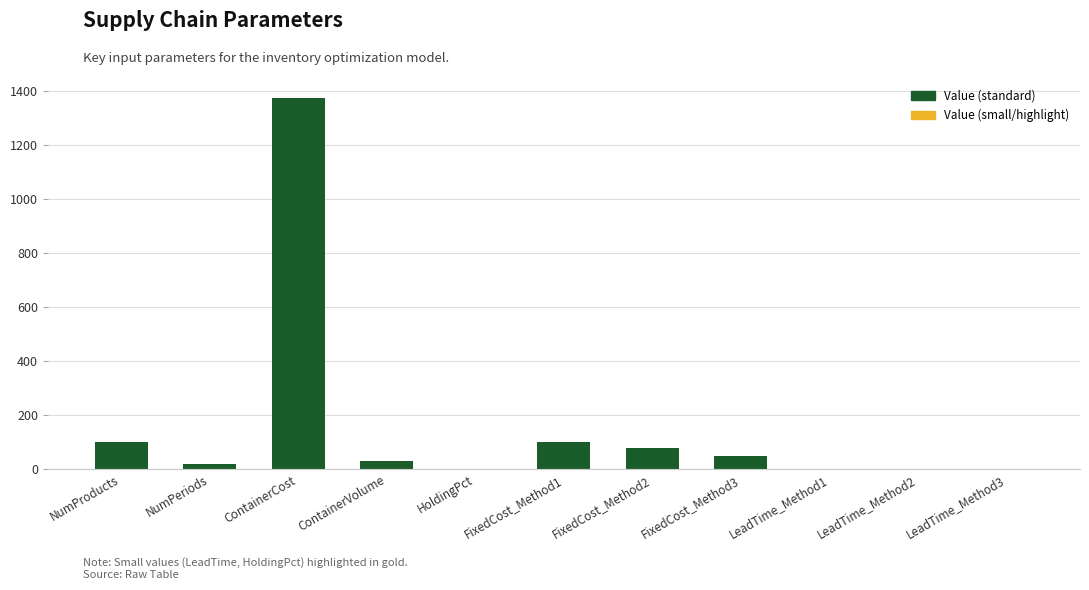

Read the value at ContainerCost.

1375.0